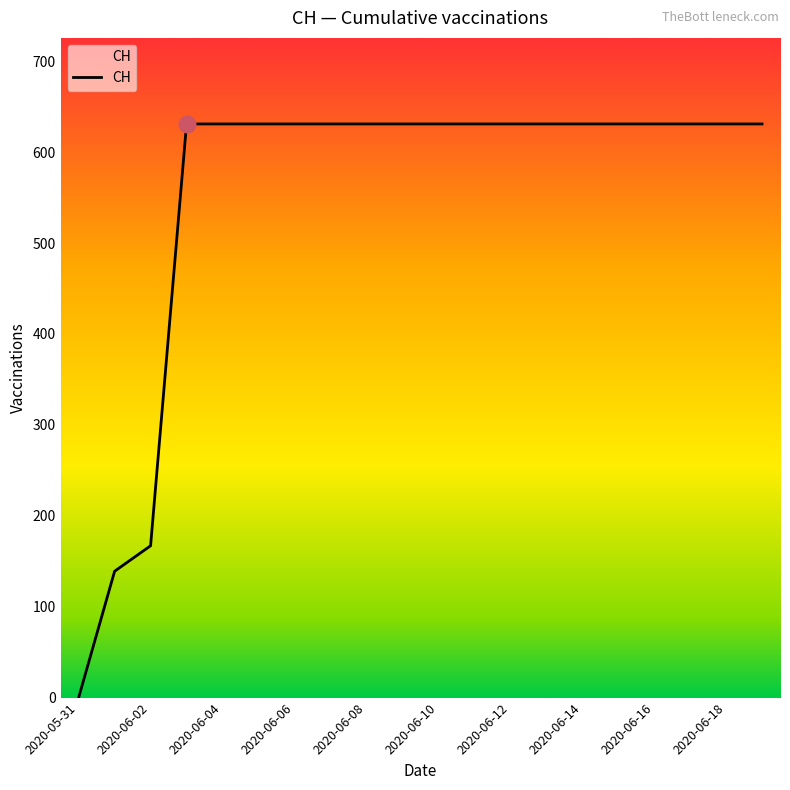

What is the maximum value shown in the chart?

631